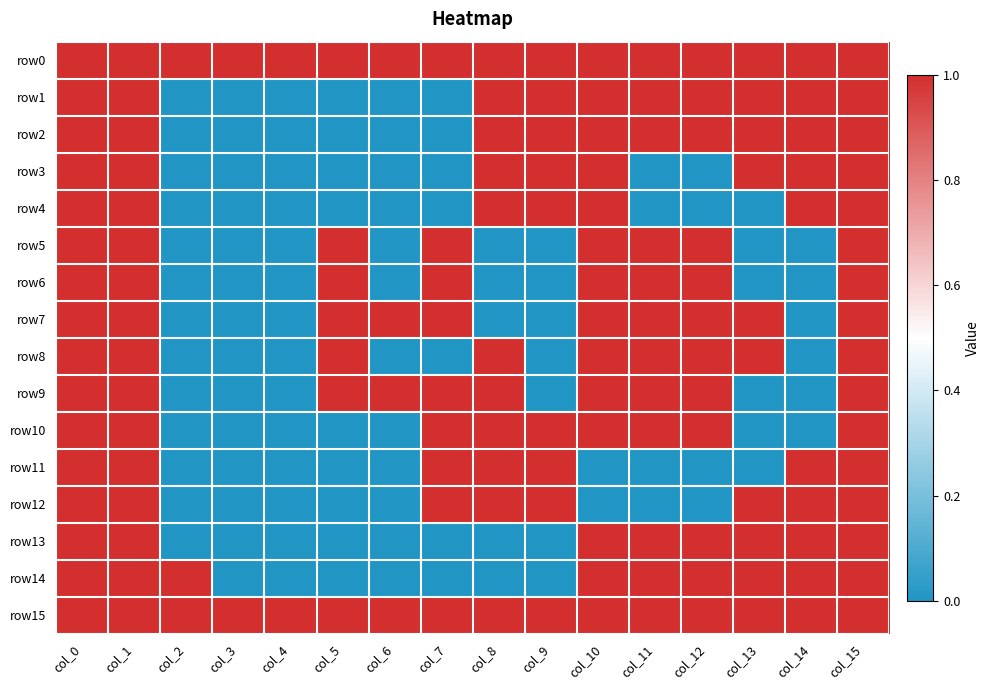

How many distinct data groups are displayed?

16